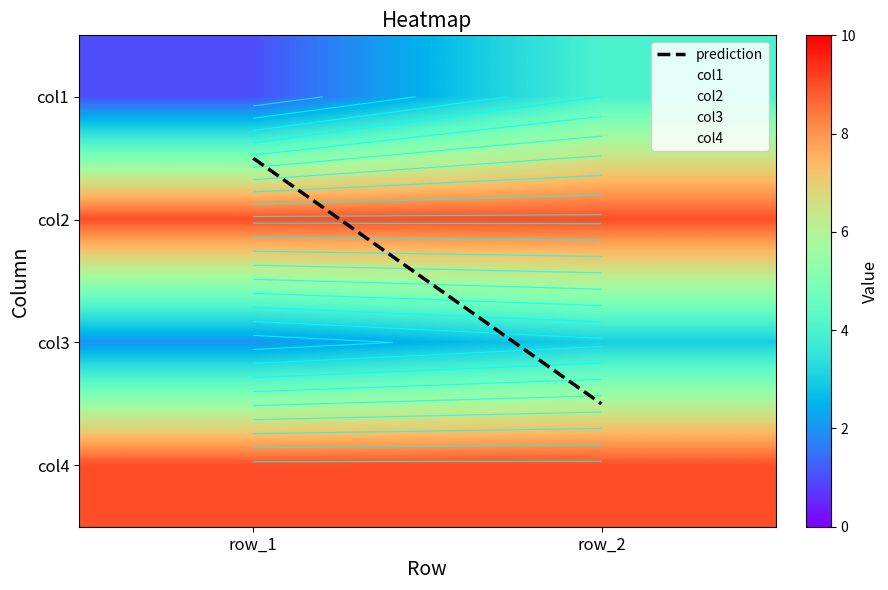

The 1 series shows 1 at 1. True or false?

True